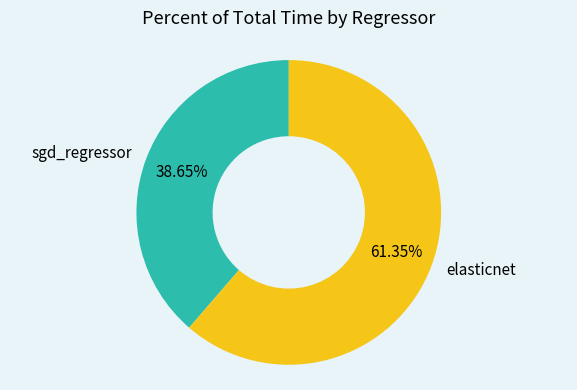

Which slice is the largest?

elasticnet